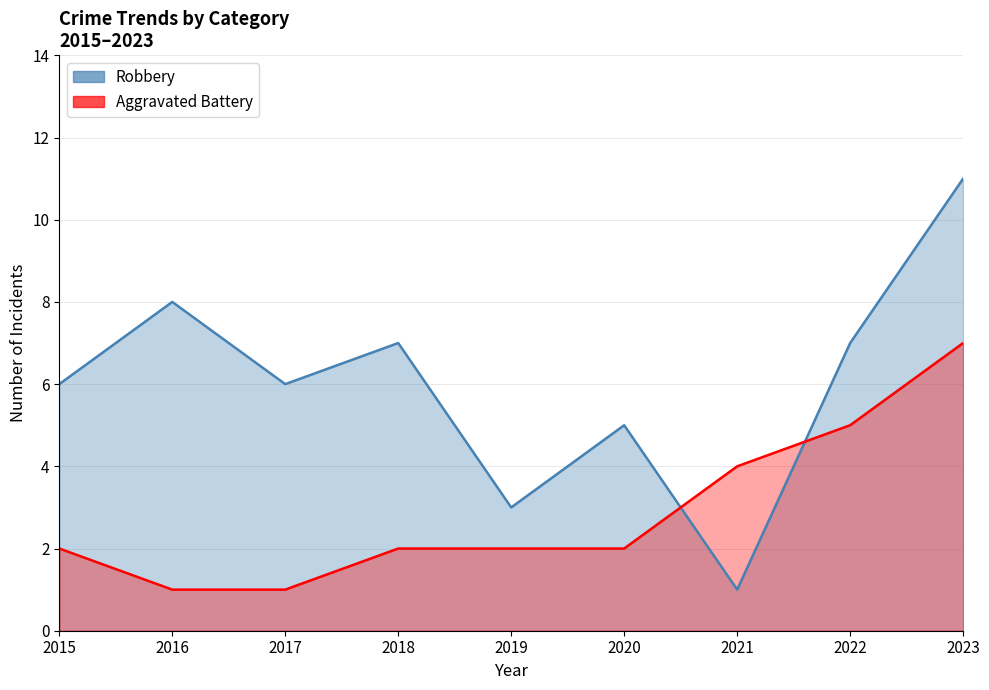

How many times do Aggravated Battery and Robbery cross each other?

2